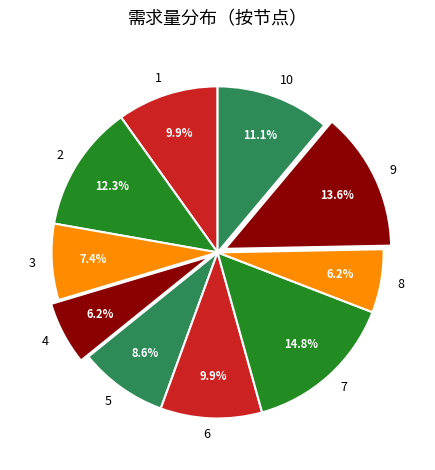

To the nearest percent, what portion does 5 represent?

9%